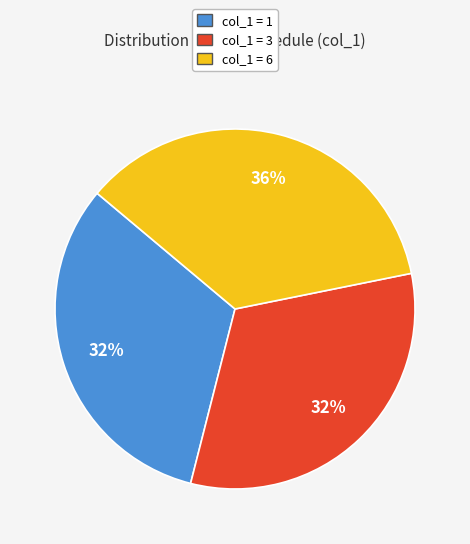

Is there any slice that represents more than half of the pie?

No